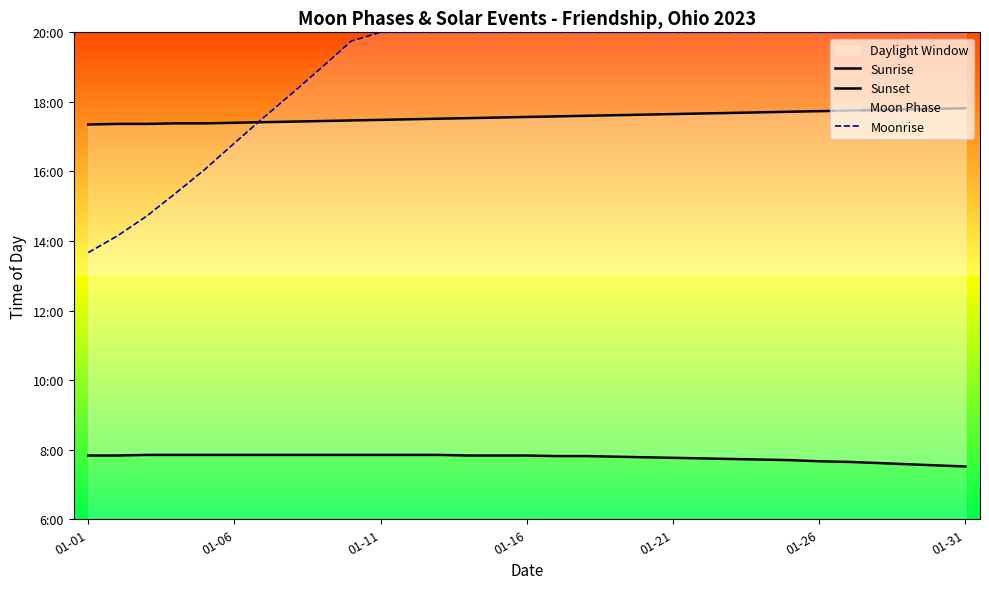

Which series has the largest total across all categories?

Moonrise